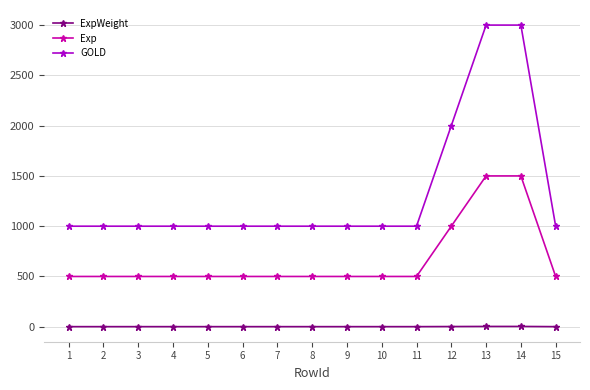

What is the lowest value of the GOLD series?

1000